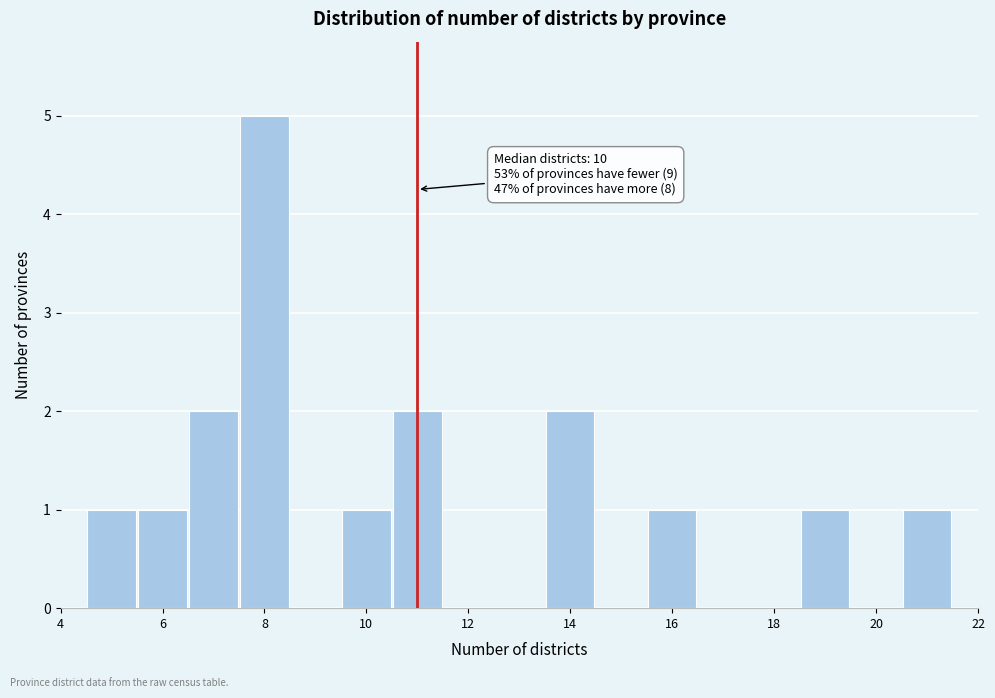

Over which range of the x-axis is the bar tallest?

7.5 to 8.5